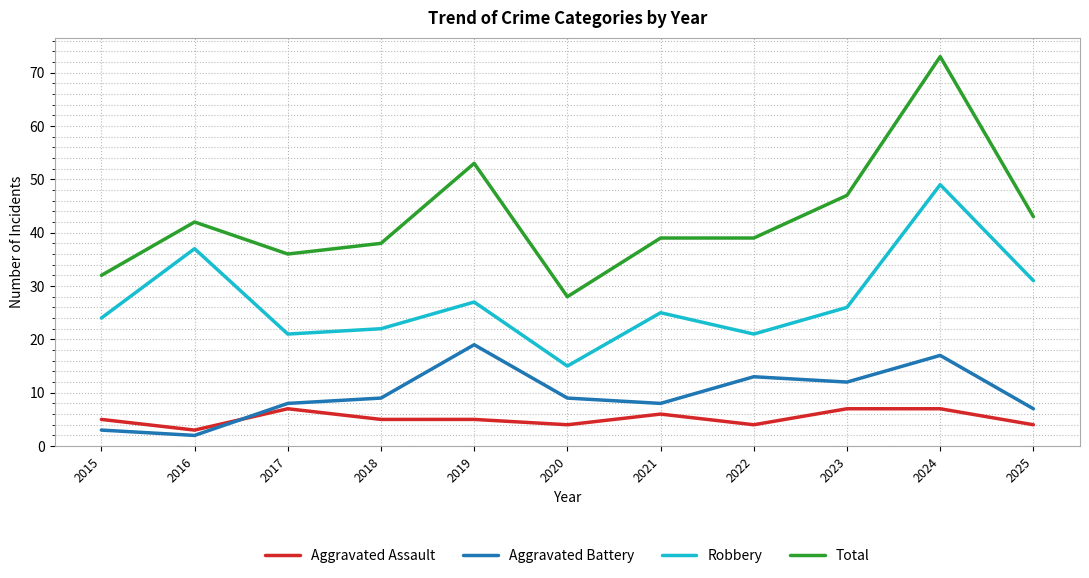

Which series has the largest range (max minus min)?

Total